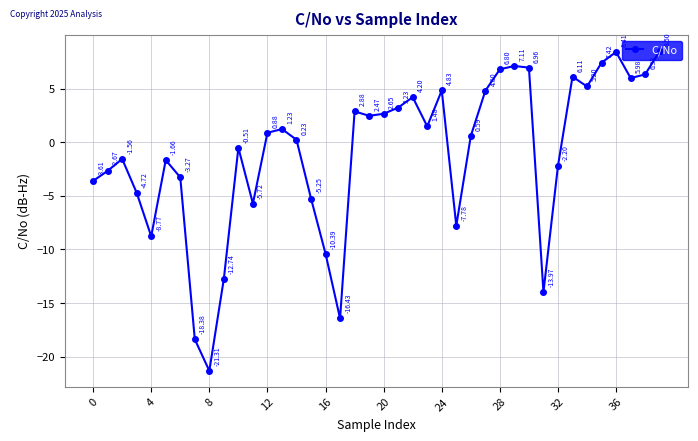

What is the sum of all values?

-42.6